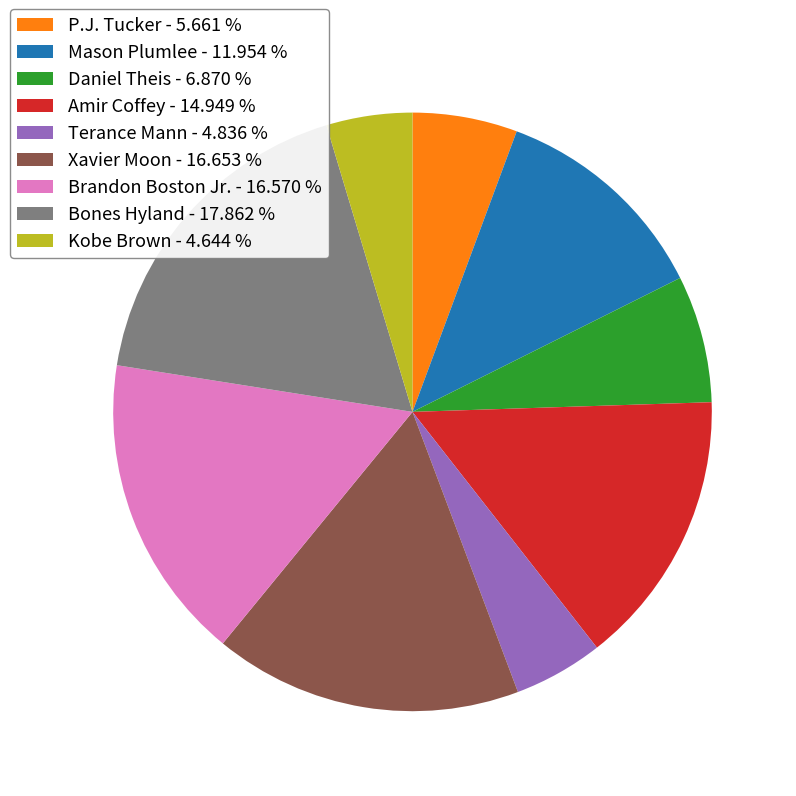

Is it true that Amir Coffey is 9% of the pie?

False